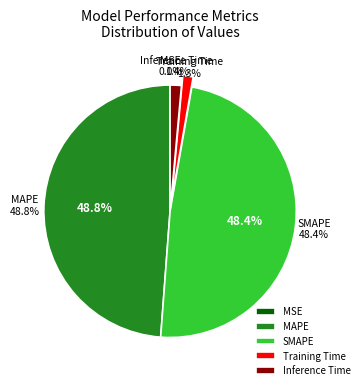

Is MAPE the majority of the pie?

No